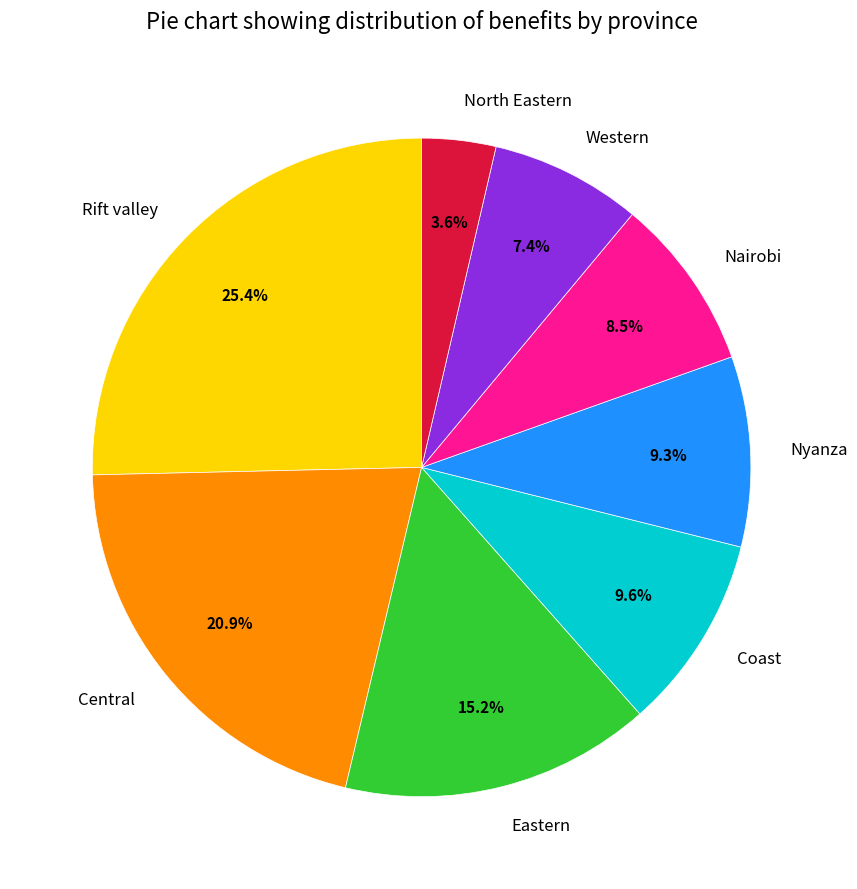

Do Central and Nairobi together represent more than half of the pie?

No